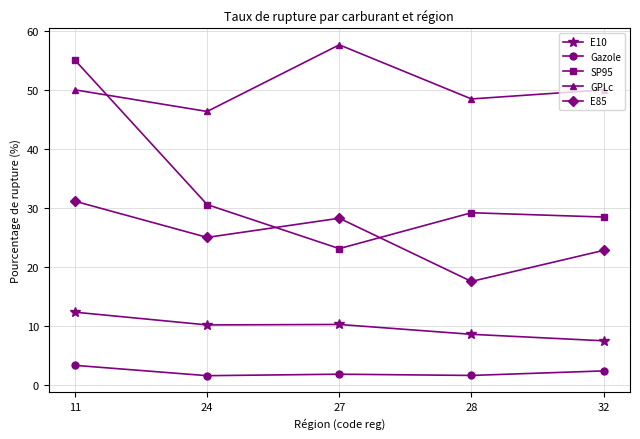

At which category does the chart reach its peak across all series?

27